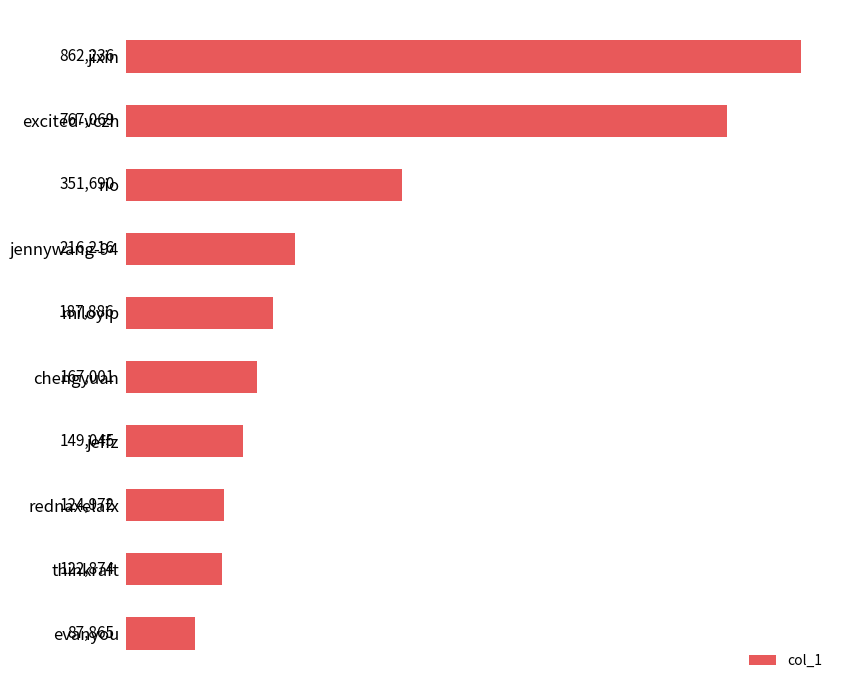

What is the smallest value displayed?

87865